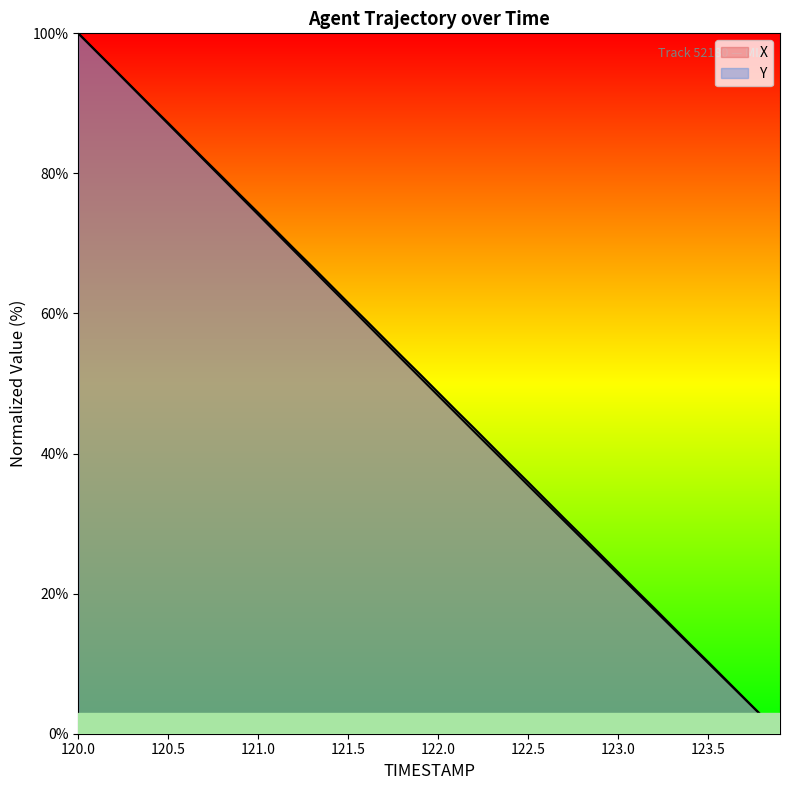

True or false: X has a value of 33.0 at 121.6.

False